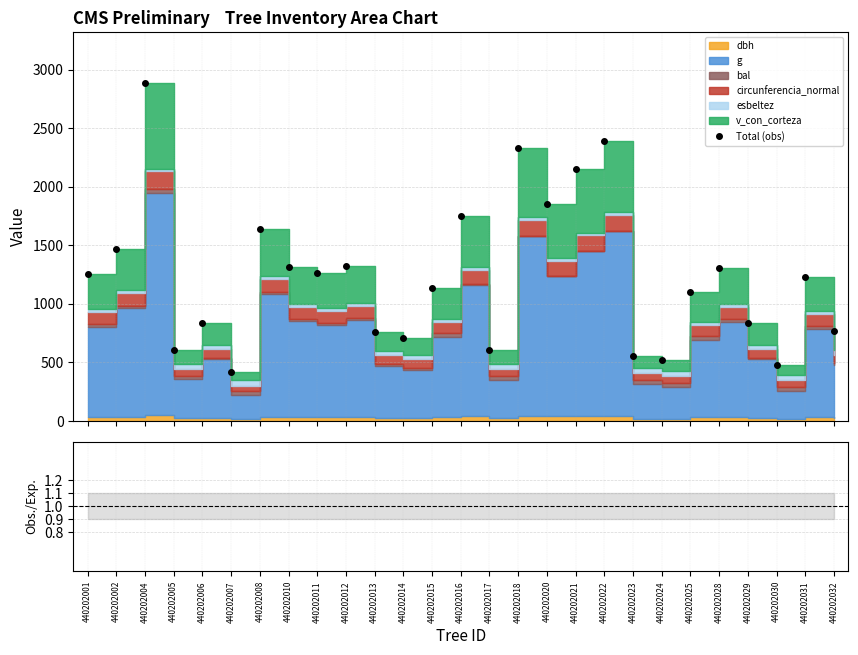

Reading left to right, what are all the values shown in this chart?

Total (obs): 1251.0	1469.5	2886.6	603.6	835.7	413.5	1642.1	1312.6	1264.3	1325.4	761.2	710.6	1131.1	1746.4	601.8	2329.0	1847.9	2148.8	2388.5	554.4	519.9	1096.8	1307.4	838.0	473.4	1227.5	767.3
v_con_corteza / g: 0.4	0.4	0.4	0.4	0.4	0.3	0.4	0.4	0.4	0.4	0.4	0.4	0.4	0.4	0.4	0.4	0.4	0.4	0.4	0.4	0.4	0.4	0.4	0.4	0.3	0.4	0.4